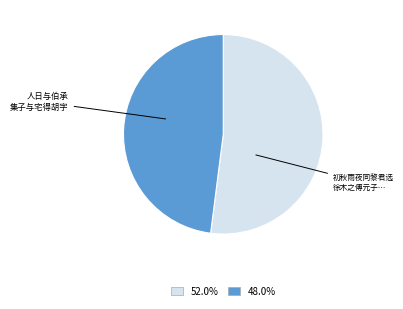

How many segments does this pie chart have?

2